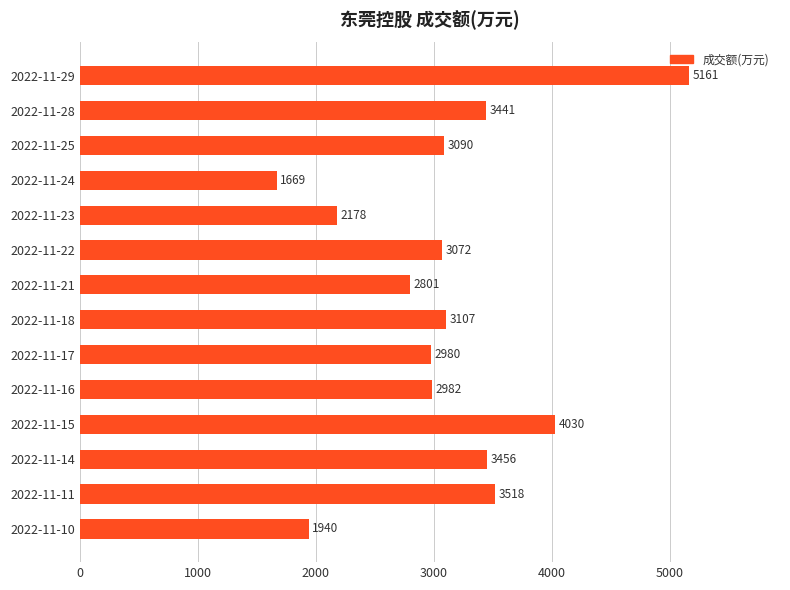

What is the difference between the second highest and minimum values?

2361